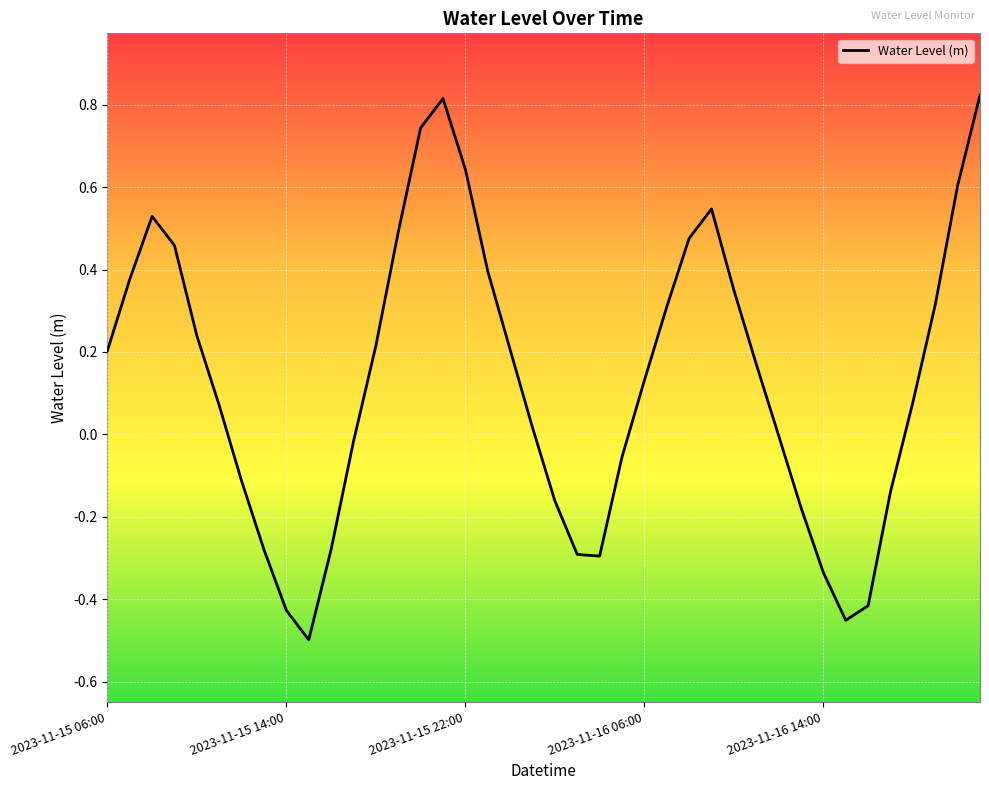

What is the difference between the maximum and minimum values?

1.3